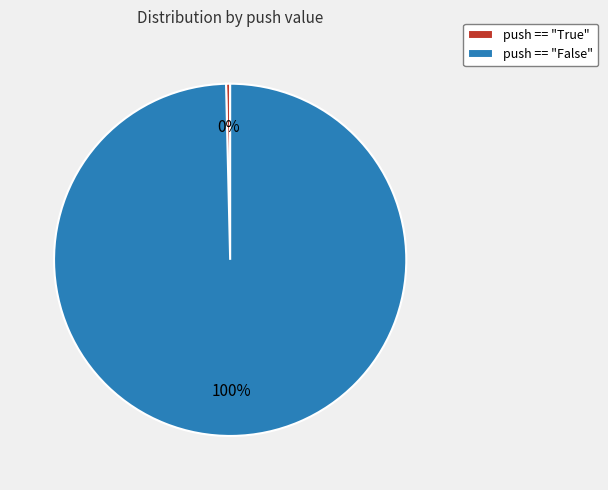

Count the number of slices in the pie.

2